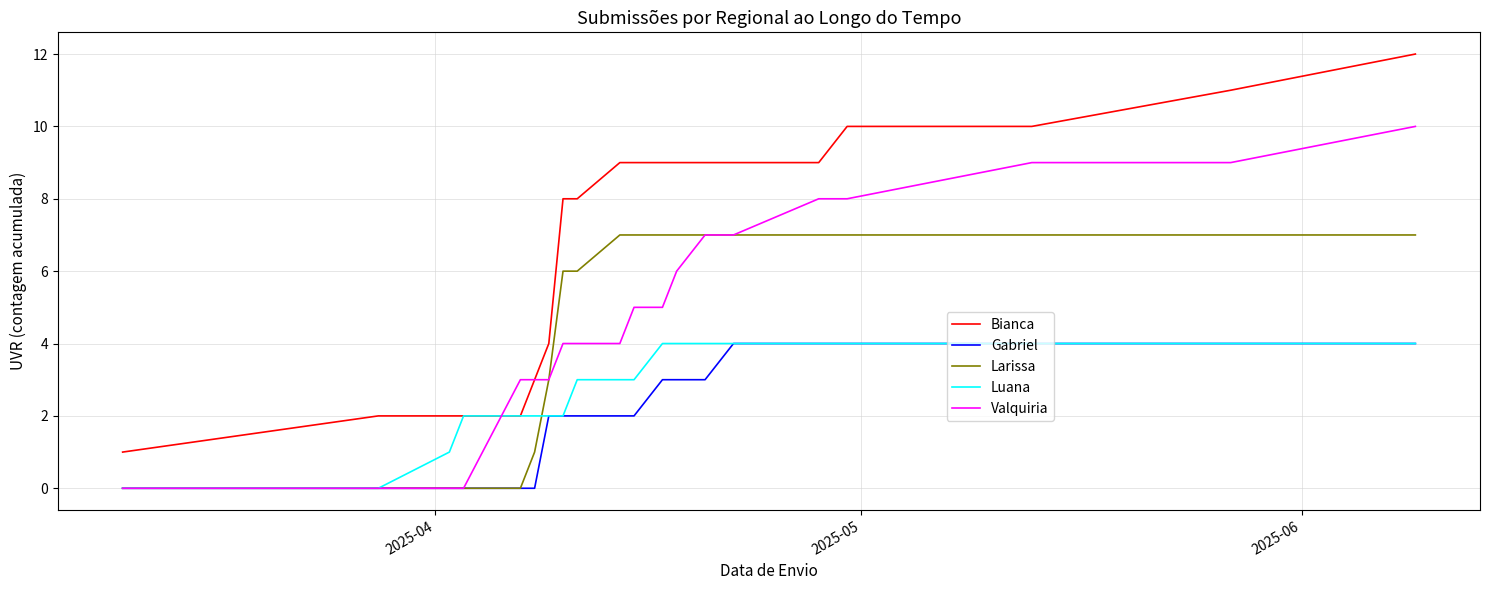

Which series has the largest total across all categories?

Bianca